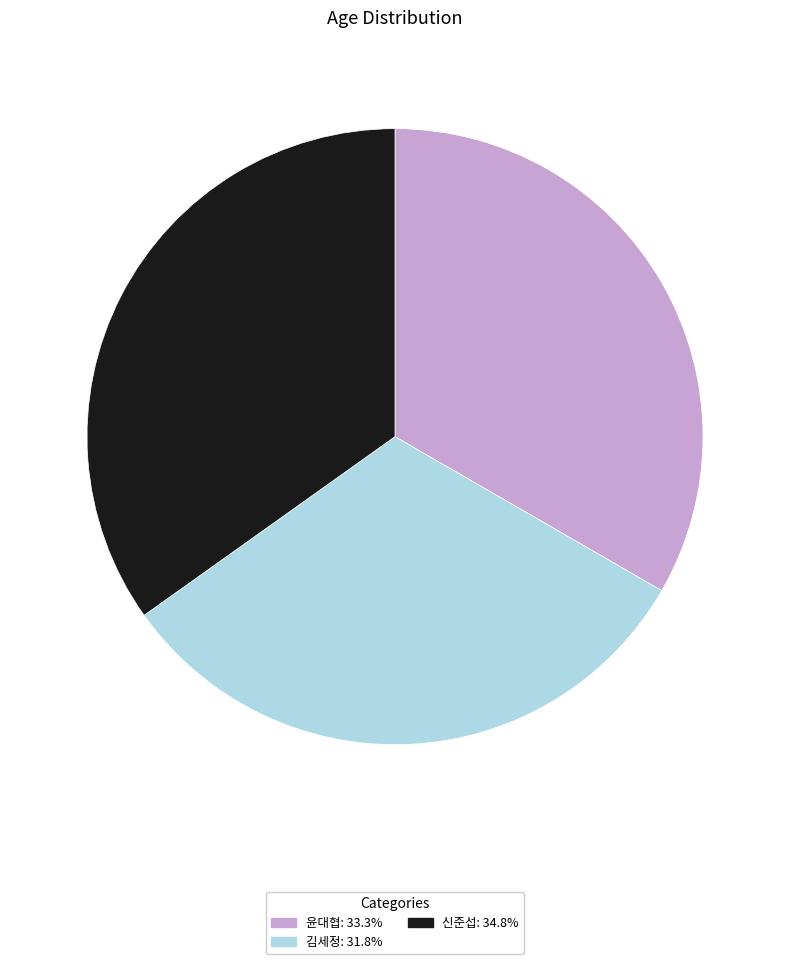

Does any single category account for the majority?

No